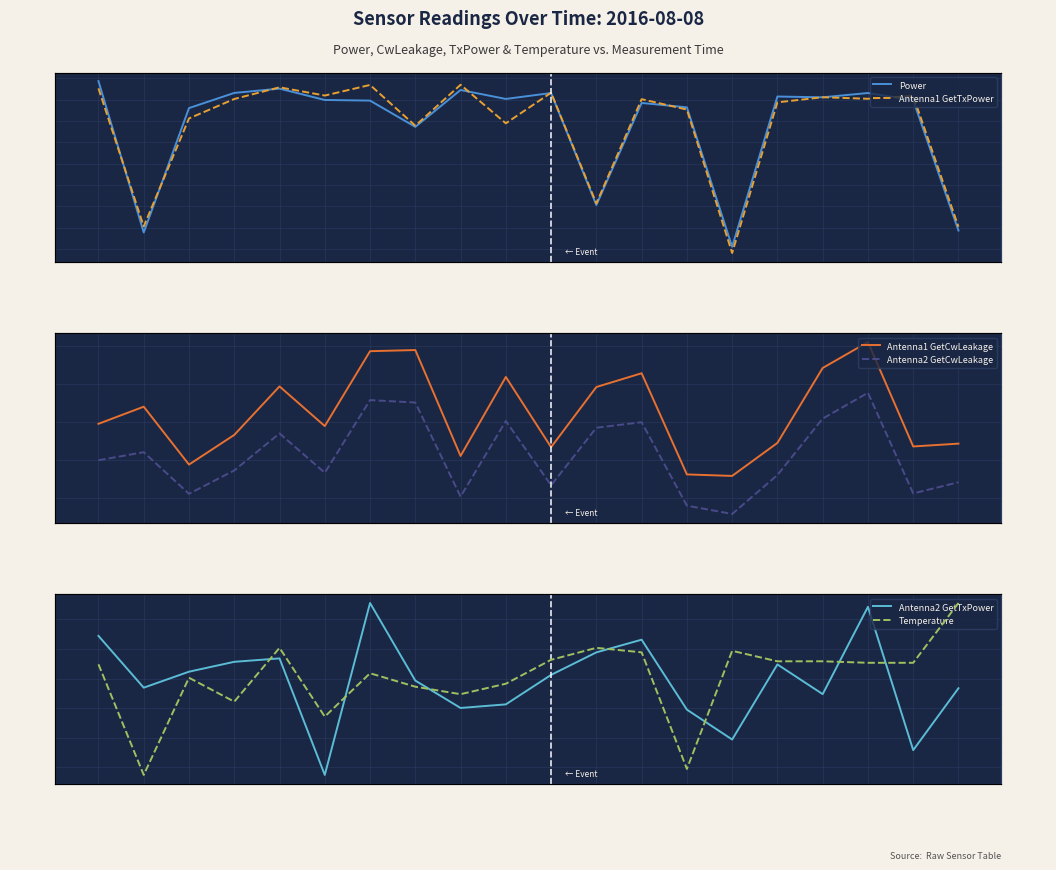

Reading left to right, extract all data points from this chart.

Power: 00:01=12.5	00:08=11.8	00:10=12.4	00:20=12.4	00:22=12.5	00:23=12.4	00:25=12.4	00:27=12.3	00:31=12.4	00:33=12.4	00:35=12.4	00:37=11.9	00:40=12.4	00:43=12.4	00:45=11.7	00:47=12.4	00:48=12.4	00:50=12.4	00:52=12.4	00:55=11.8
Antenna1 GetTxPower: 00:01=12.5	00:08=11.8	00:10=12.3	00:20=12.4	00:22=12.5	00:23=12.4	00:25=12.5	00:27=12.3	00:31=12.5	00:33=12.3	00:35=12.4	00:37=11.9	00:40=12.4	00:43=12.4	00:45=11.7	00:47=12.4	00:48=12.4	00:50=12.4	00:52=12.4	00:55=11.8
Antenna1 GetCwLeakage: 00:01=29.9	00:08=30.8	00:10=27.8	00:20=29.3	00:22=31.9	00:23=29.8	00:25=33.7	00:27=33.8	00:31=28.2	00:33=32.4	00:35=28.7	00:37=31.8	00:40=32.6	00:43=27.3	00:45=27.2	00:47=28.9	00:48=32.8	00:50=34.2	00:52=28.7	00:55=28.9
Antenna2 GetCwLeakage: 00:01=28.0	00:08=28.4	00:10=26.2	00:20=27.5	00:22=29.4	00:23=27.3	00:25=31.2	00:27=31.0	00:31=26.1	00:33=30.1	00:35=26.7	00:37=29.7	00:40=30.0	00:43=25.6	00:45=25.2	00:47=27.2	00:48=30.2	00:50=31.5	00:52=26.3	00:55=26.8
Antenna2 GetTxPower: 00:01=7.2	00:08=6.3	00:10=6.6	00:20=6.8	00:22=6.8	00:23=4.9	00:25=7.8	00:27=6.5	00:31=6.0	00:33=6.1	00:35=6.6	00:37=6.9	00:40=7.2	00:43=6.0	00:45=5.5	00:47=6.7	00:48=6.2	00:50=7.7	00:52=5.3	00:55=6.3
Temperature: 00:01=27.8	00:08=25.7	00:10=27.5	00:20=27.1	00:22=28.1	00:23=26.8	00:25=27.6	00:27=27.4	00:31=27.2	00:33=27.4	00:35=27.9	00:37=28.1	00:40=28.0	00:43=25.8	00:45=28.0	00:47=27.8	00:48=27.8	00:50=27.8	00:52=27.8	00:55=28.9